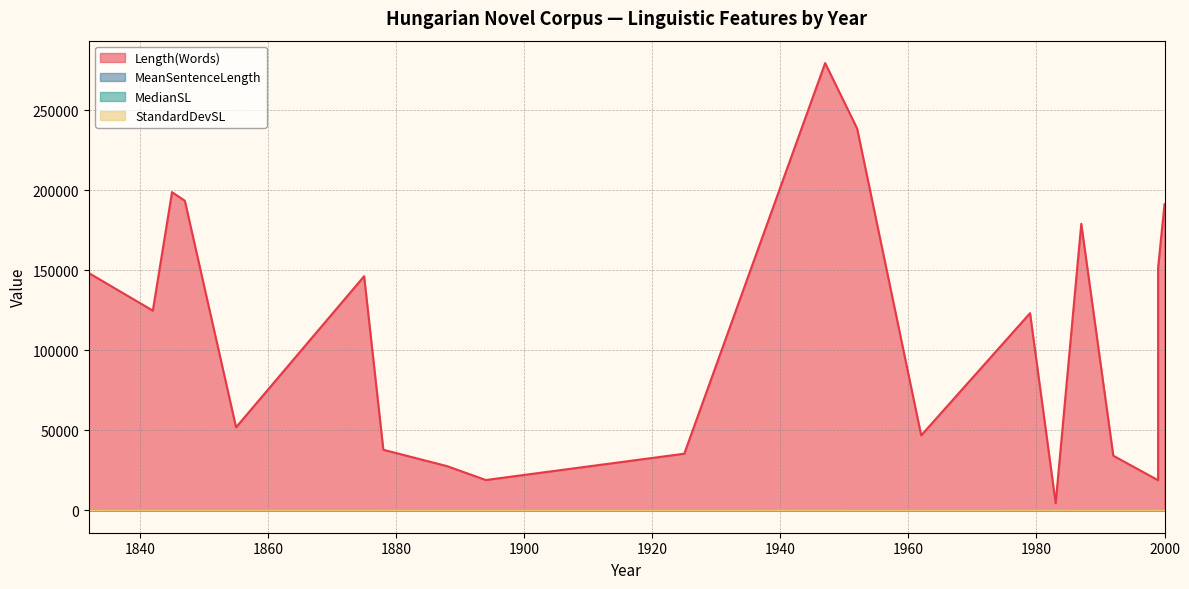

Is it true that StandardDevSL equals 23.8 at 1842?

True